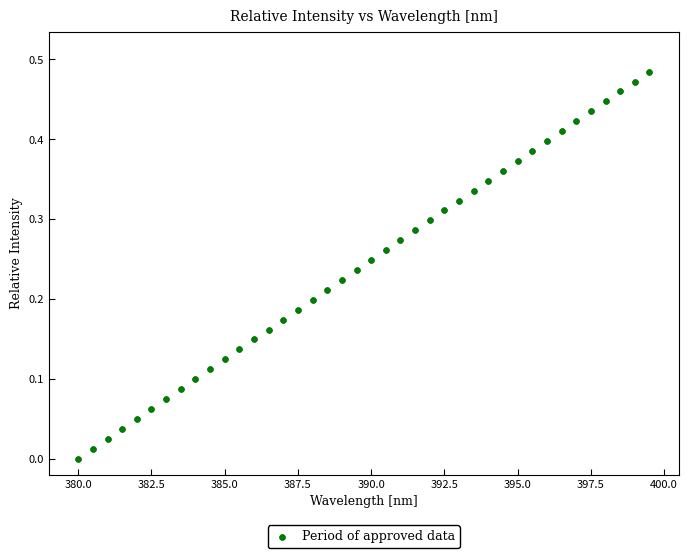

What is the range of X values (max minus min)?

19.5